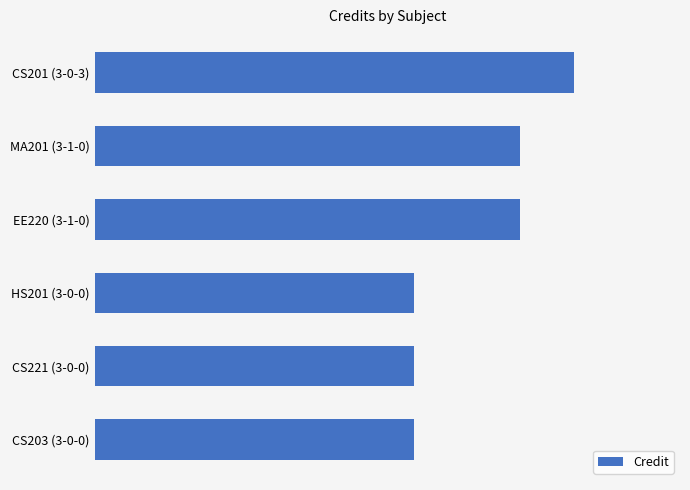

Which label corresponds to the largest value in the chart?

CS201 (3-0-3)